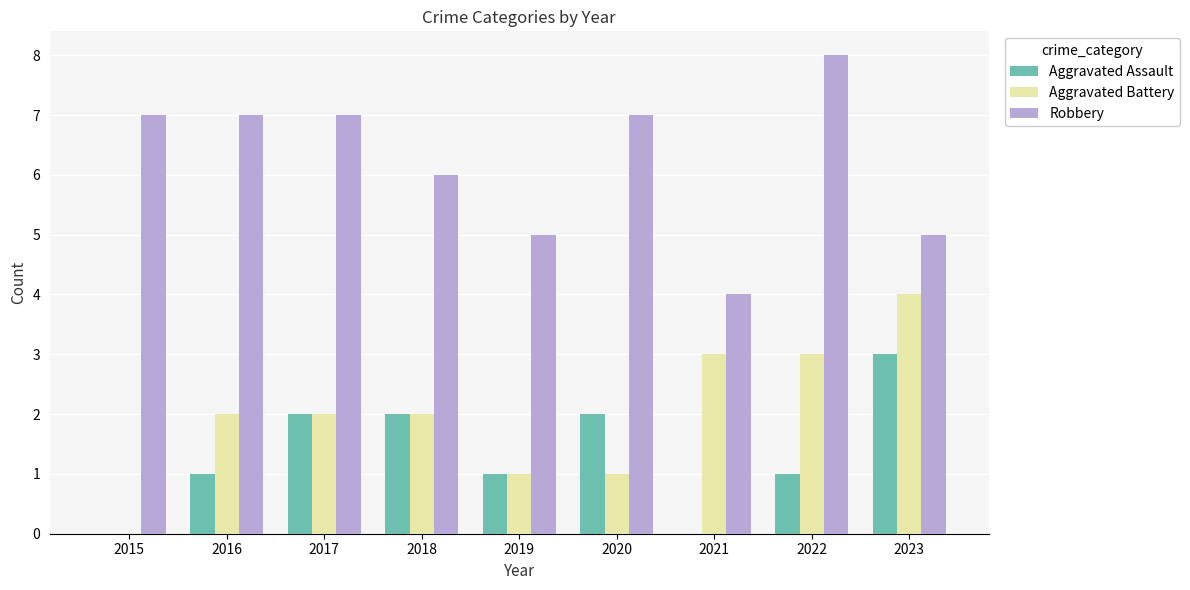

What is the approximate value of Robbery at 2017?

7